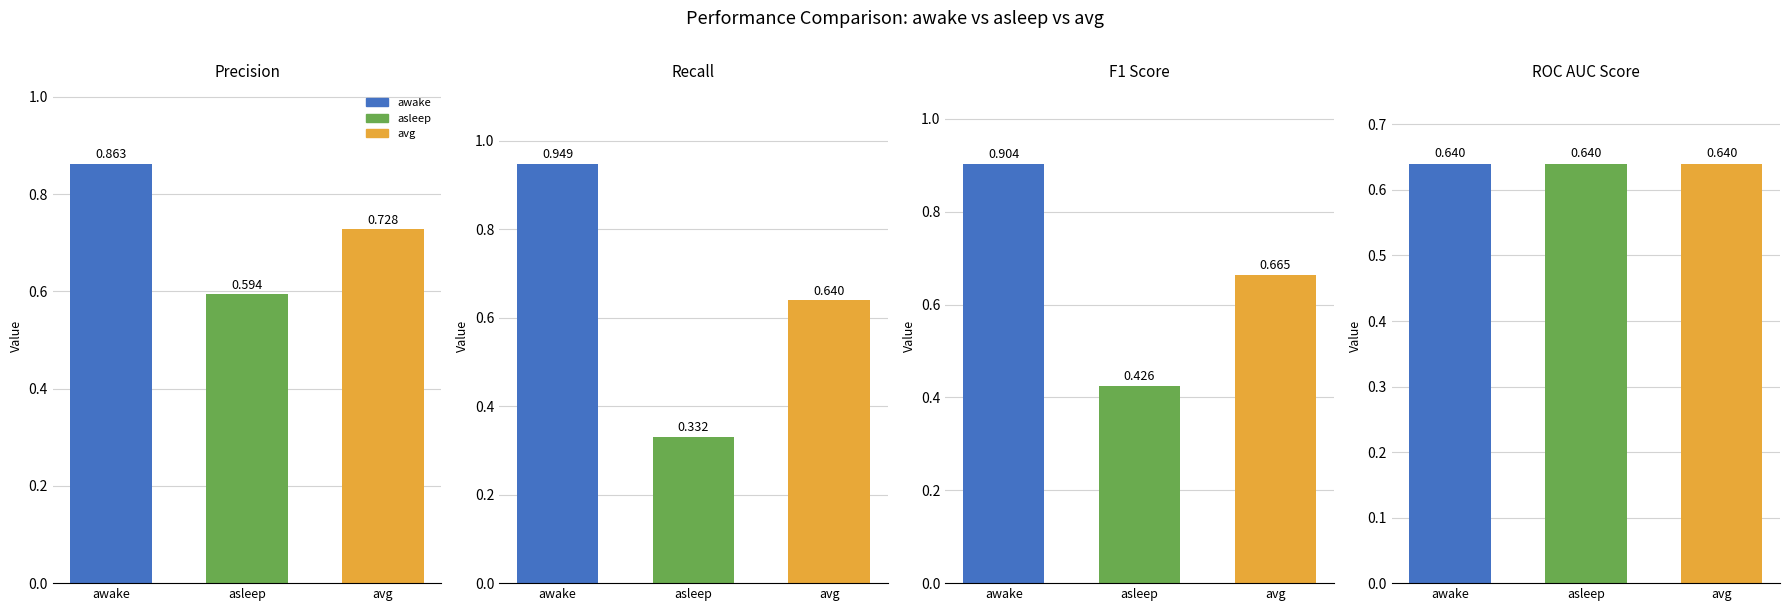

What is the difference between the highest and lowest values at asleep?

0.3